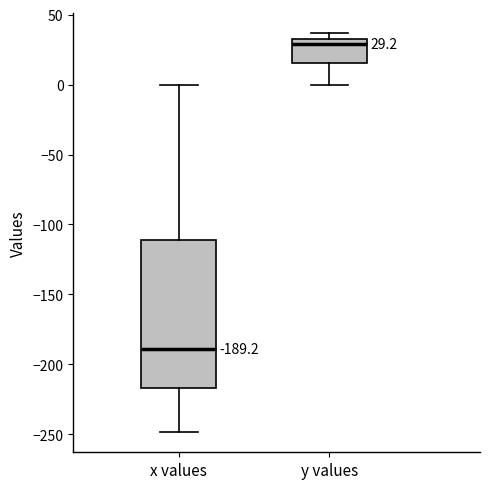

Which box's median line is the lowest?

x values